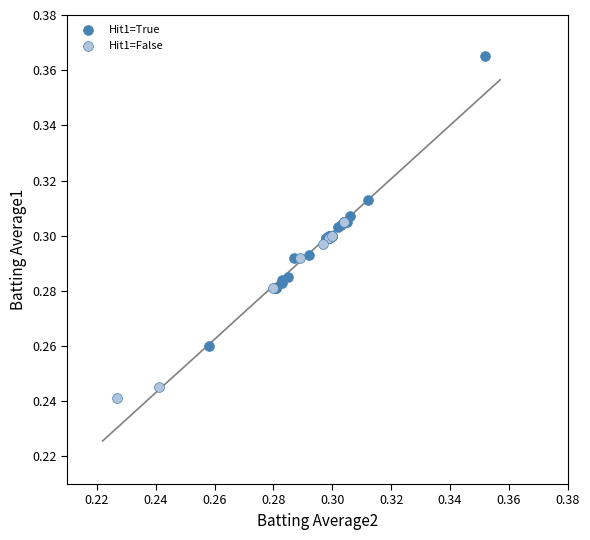

Which series reaches the maximum Y coordinate?

Hit1=True